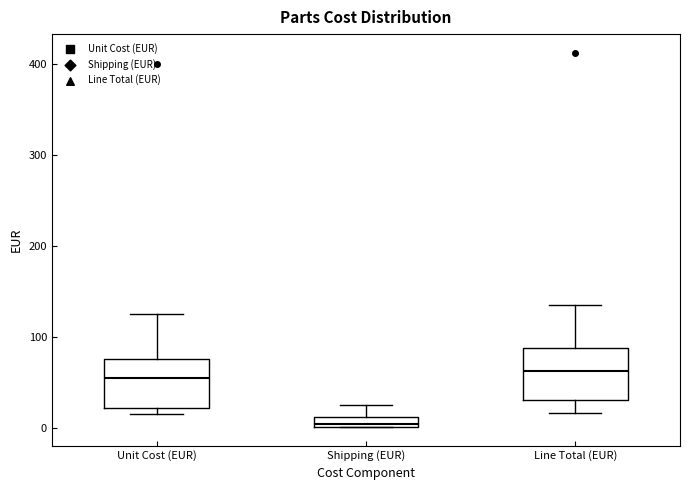

Which box's median line is the lowest?

Shipping (EUR)